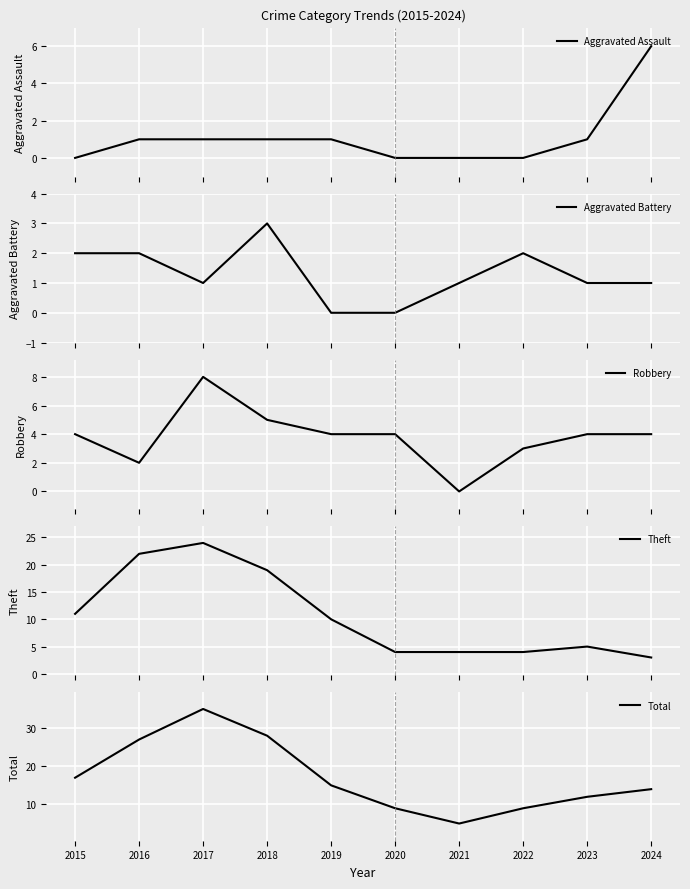

What is the sum of all Total values?

171